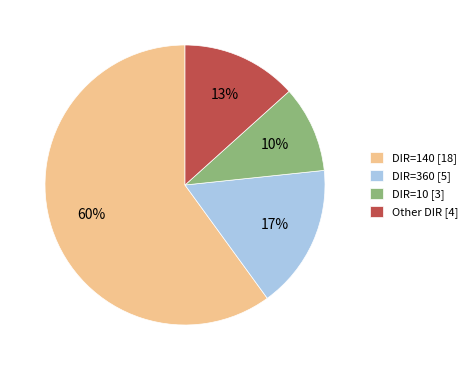

True or false: Other DIR [4] accounts for 13% of the total.

True